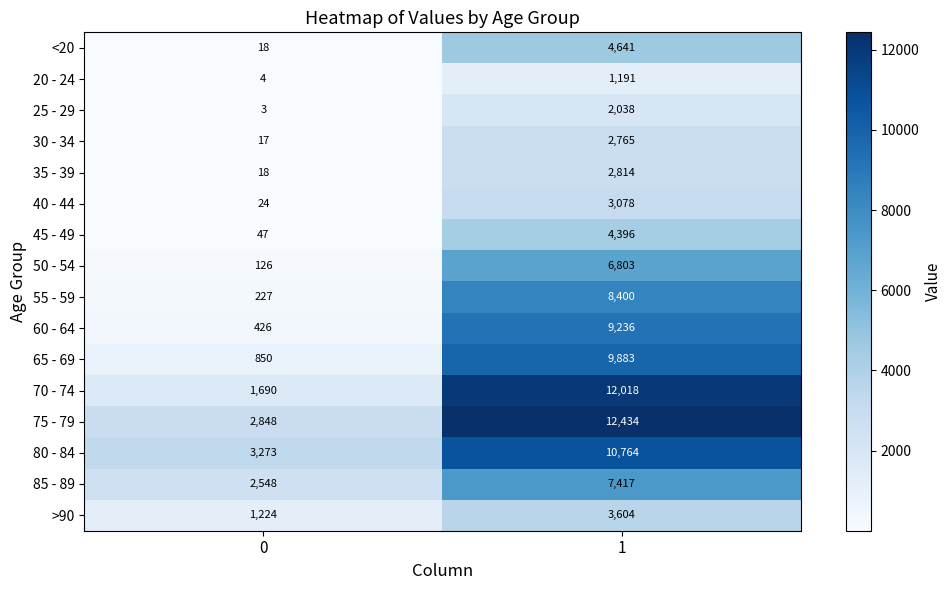

What is the difference between the maximum and minimum values in the 85 - 89 series?

4869